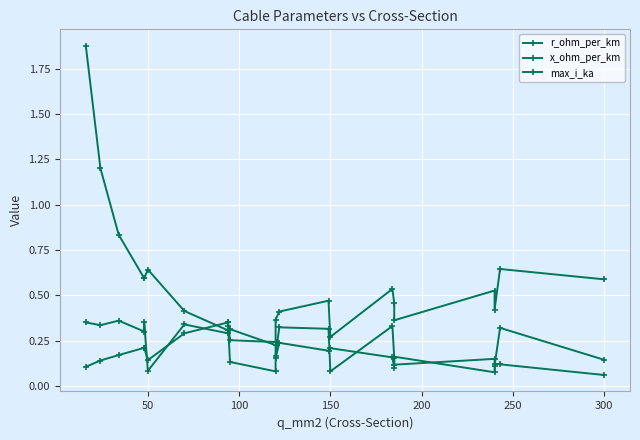

In max_i_ka, how many points are higher than both neighbors (excluding endpoints)?

4